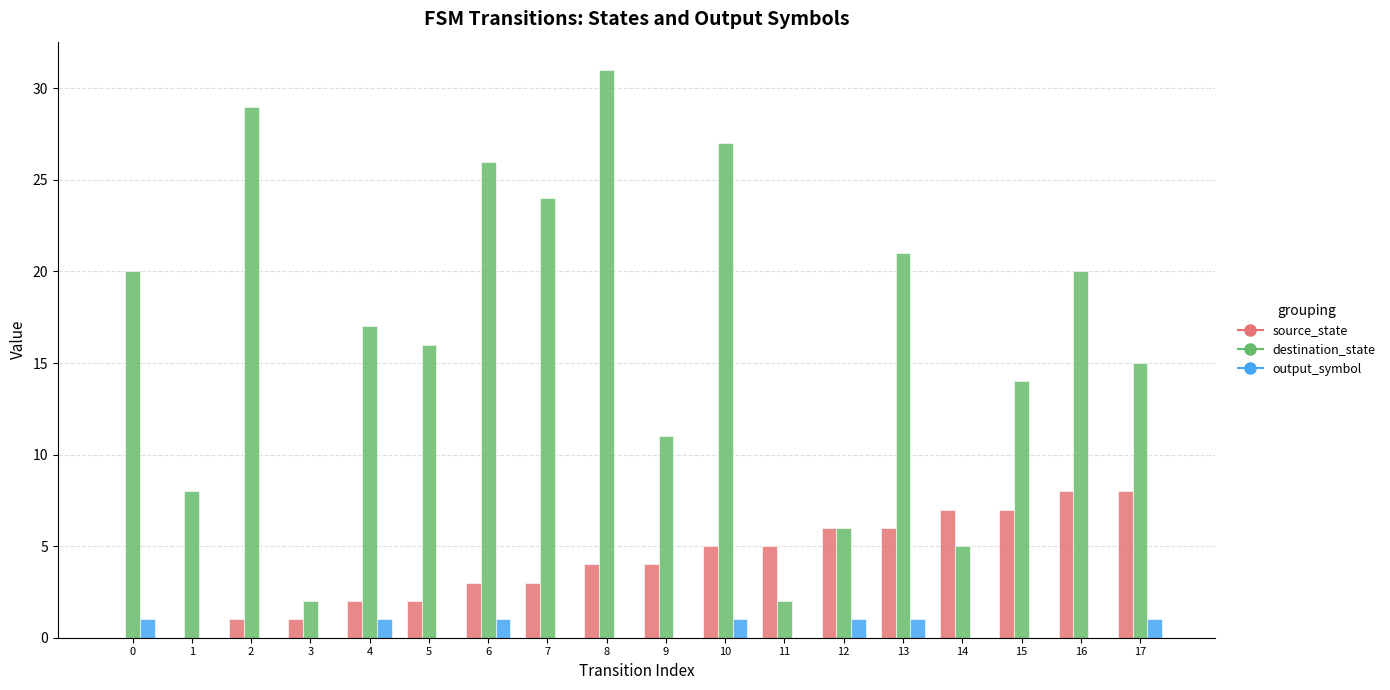

Which series has the largest total across all categories?

destination_state